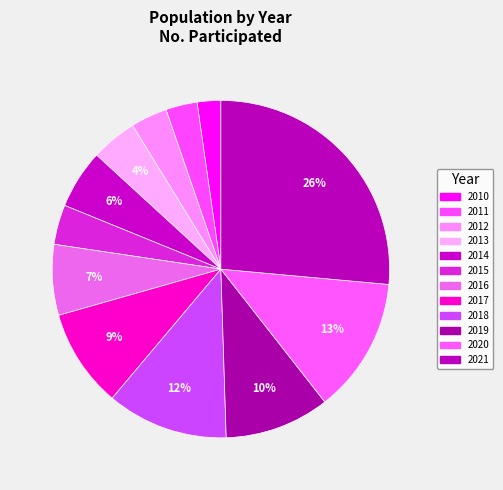

Count the number of slices in the pie.

12